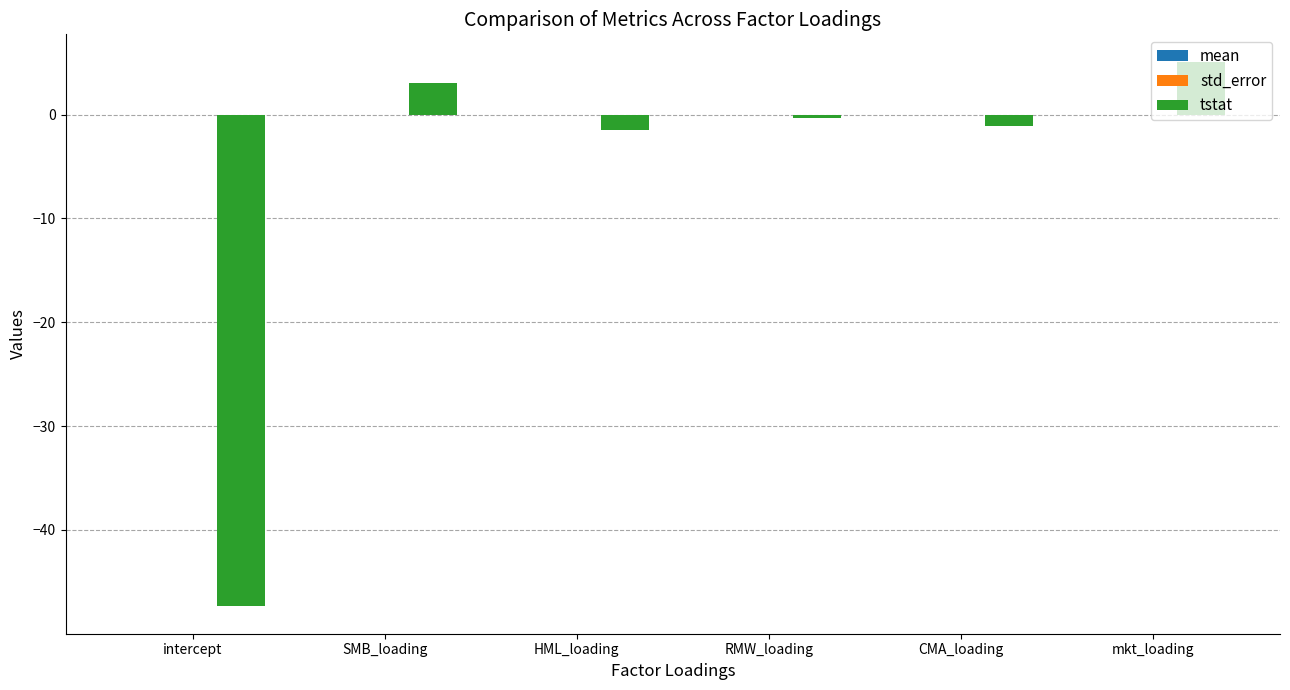

Is it true that tstat equals 5.1 at mkt_loading?

True